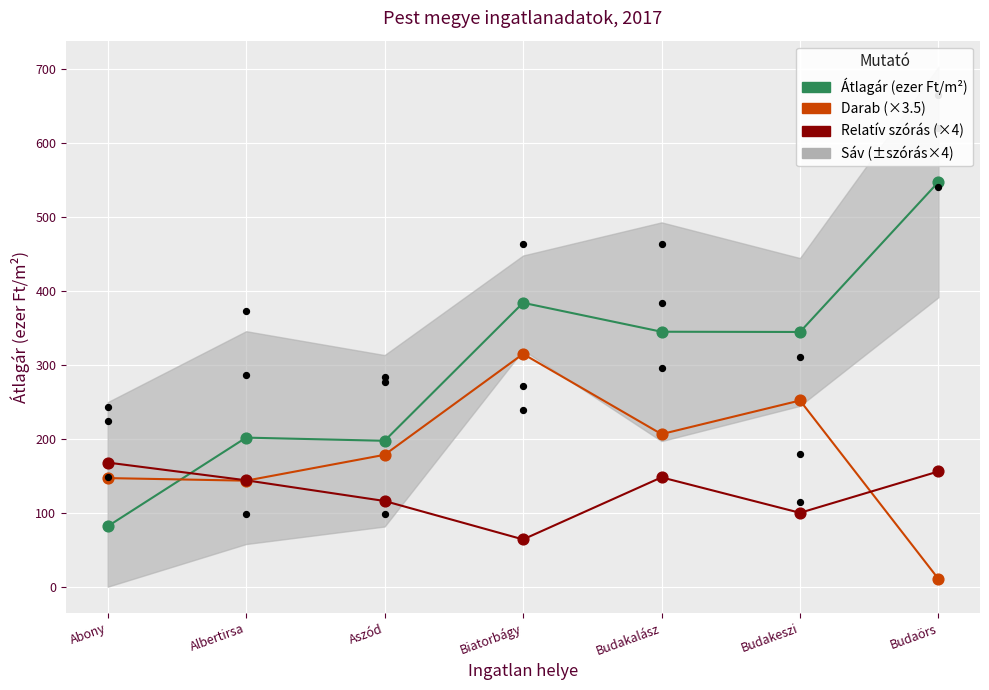

Is the value of Relatív szórás (×4) at Aszód greater than the value of Átlagár (ezer Ft/m²) at Budakeszi?

No